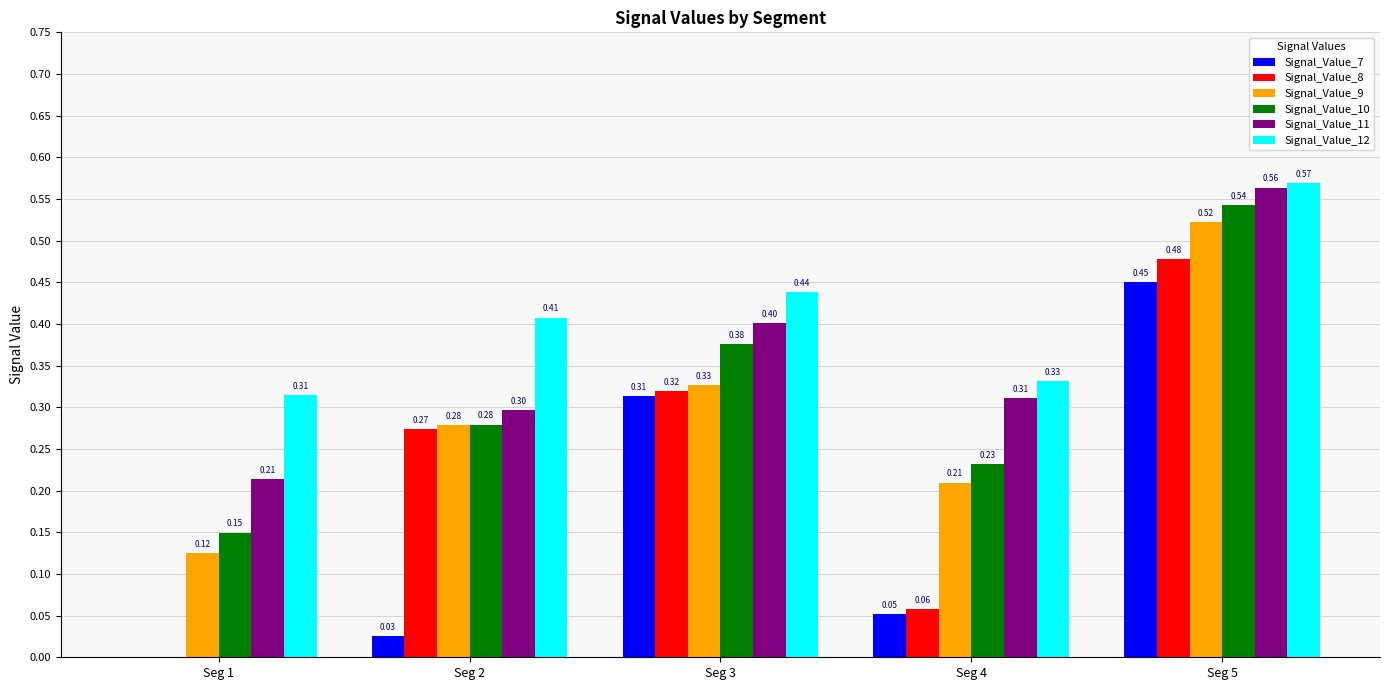

Where is Signal_Value_8 nearest to the value 0?

Seg 1